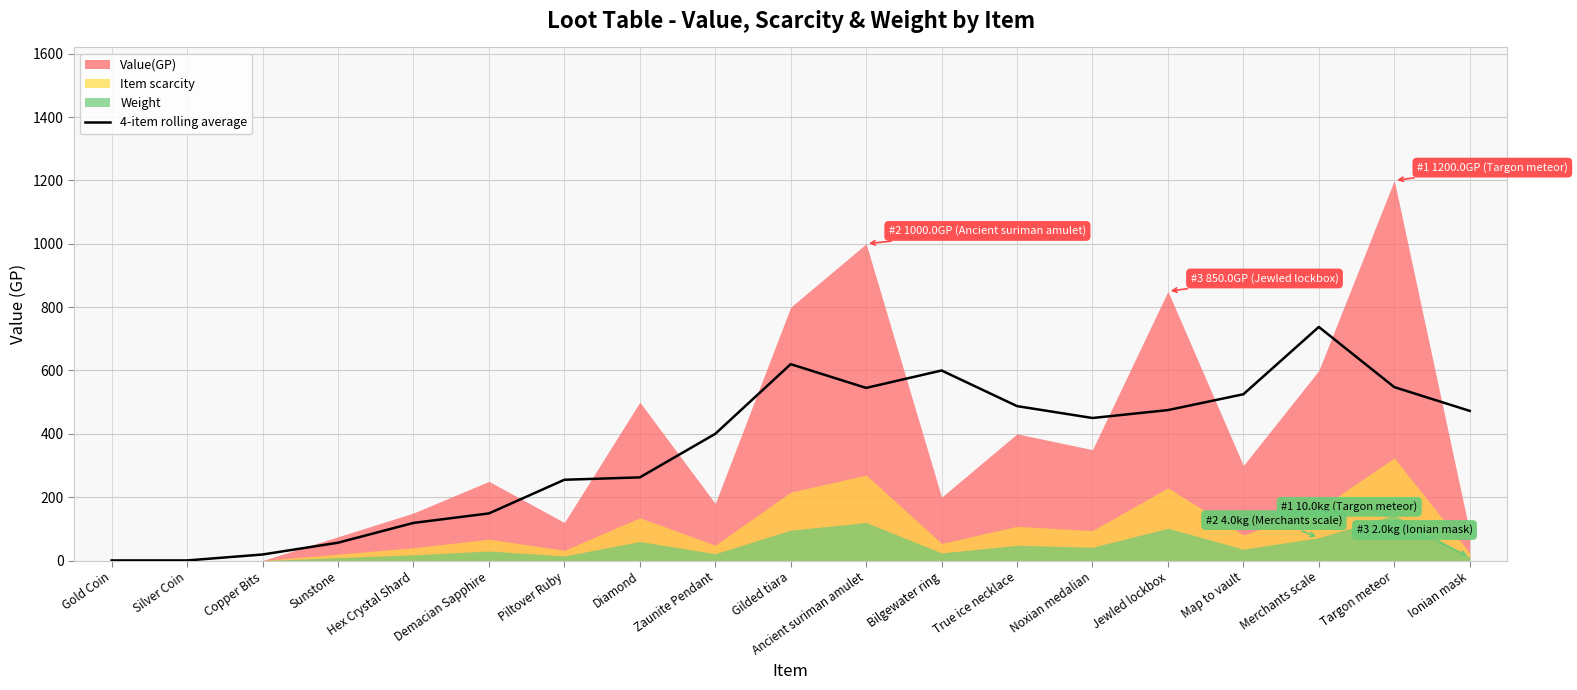

The chart shows a value of 8.1 at Copper Bits. True or false?

False